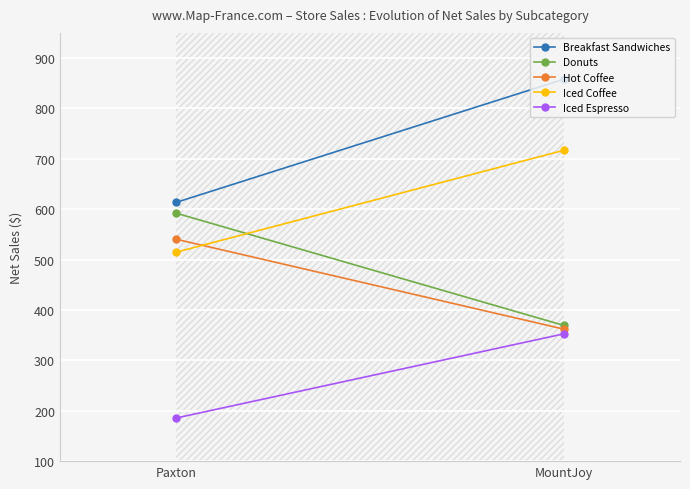

What is the sum of the Iced Coffee values at Paxton and MountJoy?

1231.7